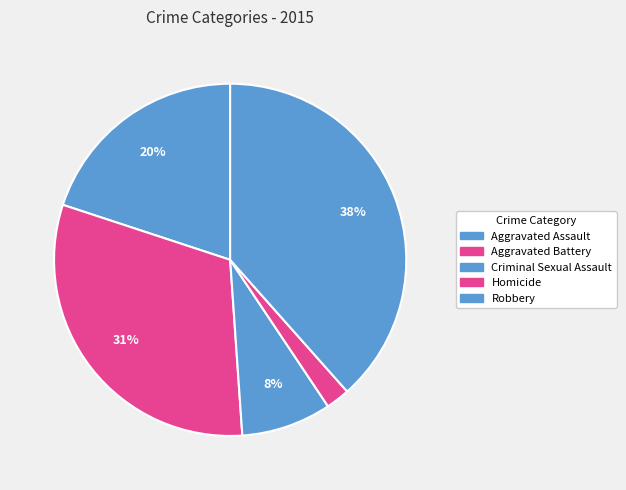

To the nearest percent, what percentage of the pie is Robbery?

38%